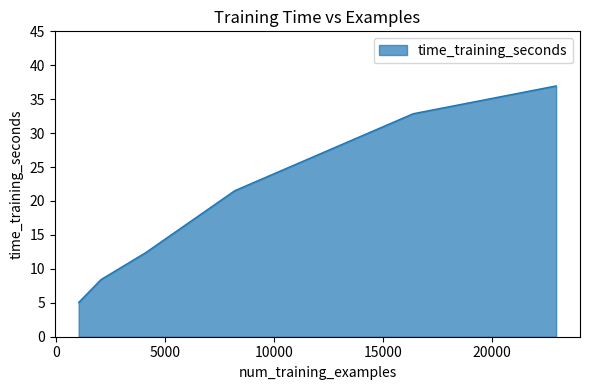

What is the difference between the maximum and minimum values?

31.9